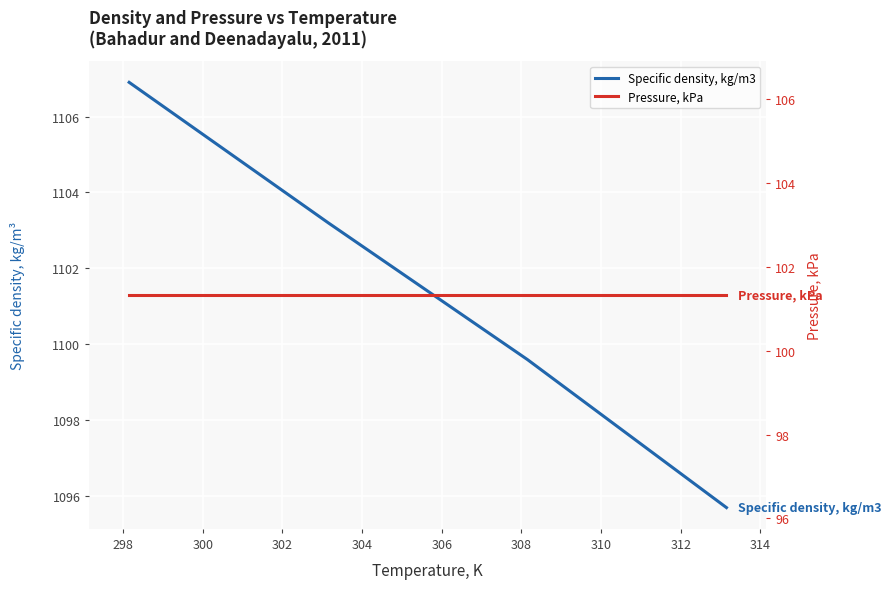

True or false: Specific density, kg/m3 and Pressure, kPa intersect in this chart.

False